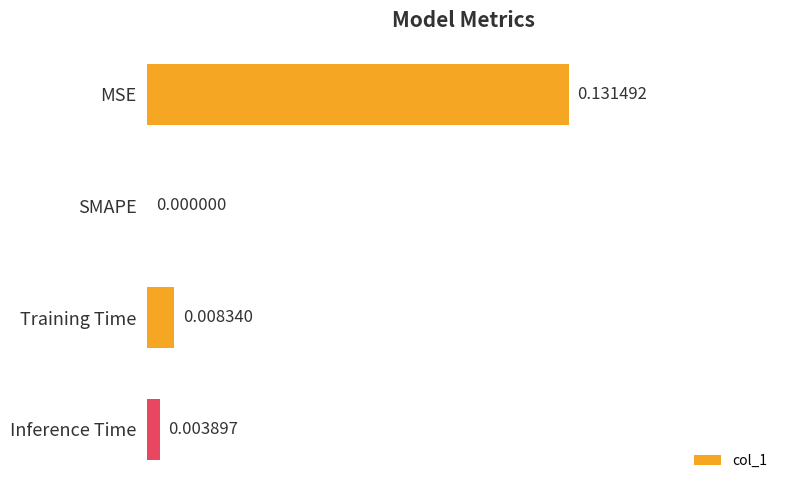

At which label is the value closest to 0?

SMAPE